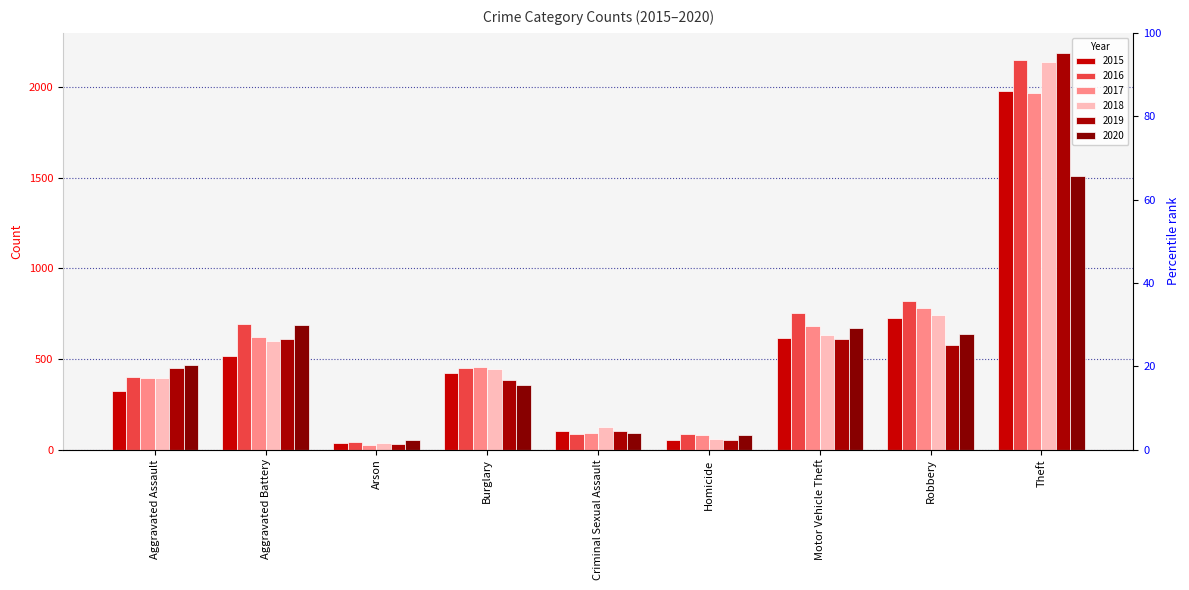

What is the maximum value for 2019?

2190